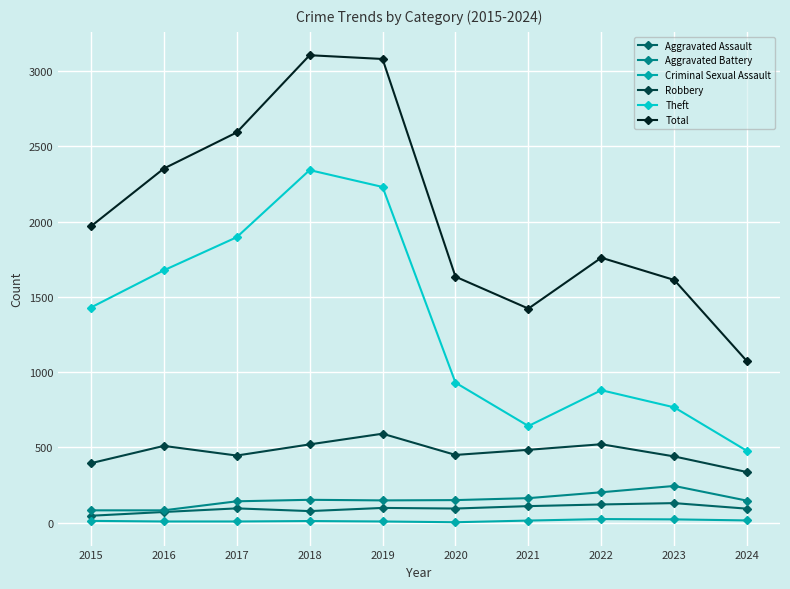

True or false: Robbery and Theft cross at least once.

False